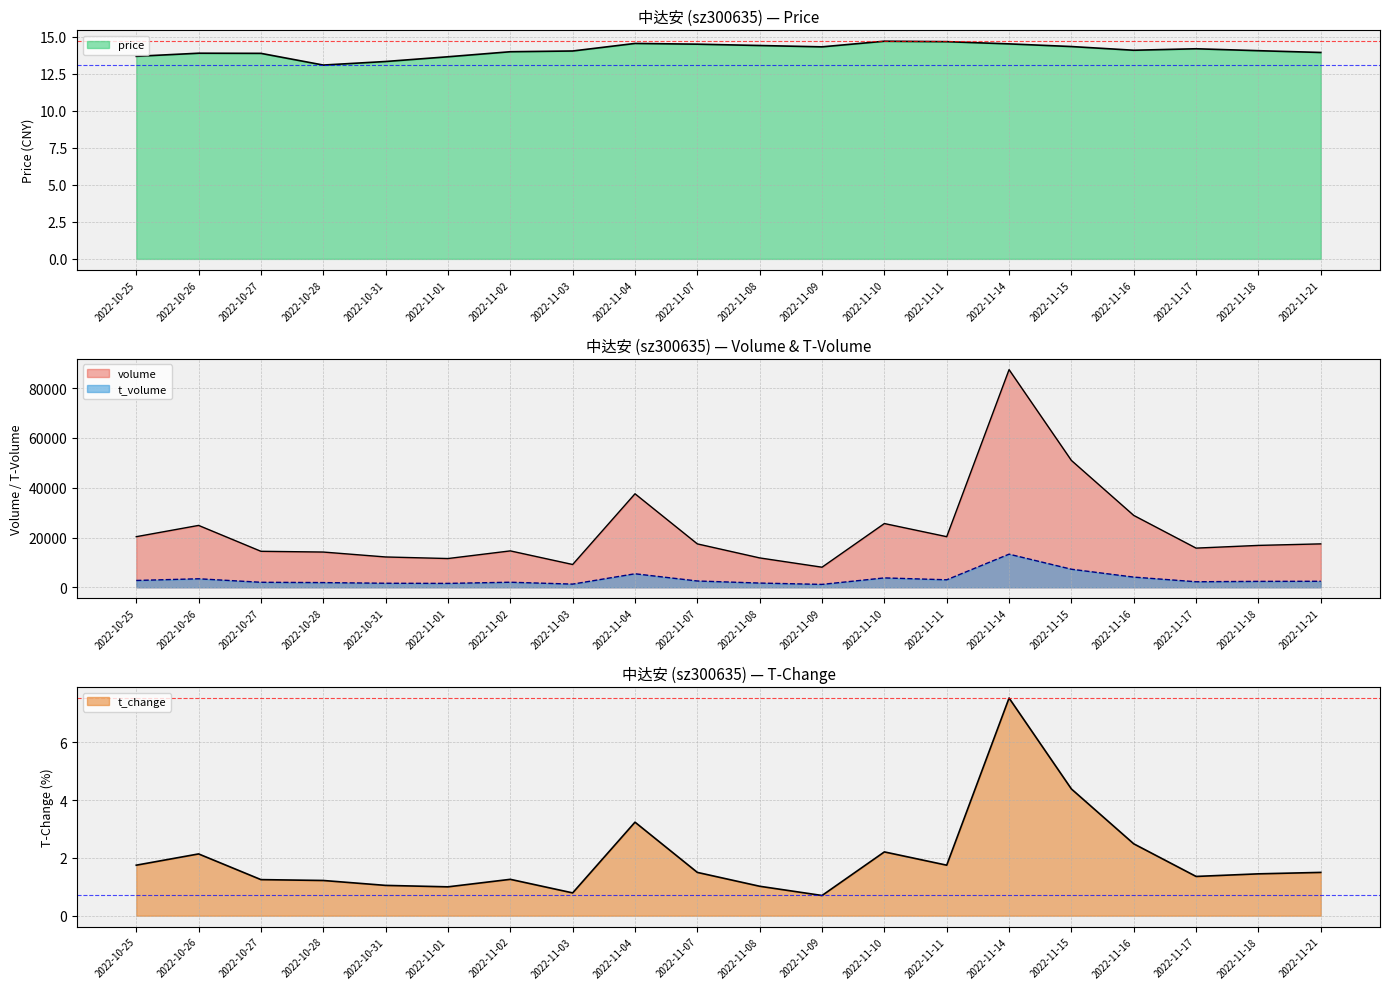

True or false: t_change and price cross at least once.

False